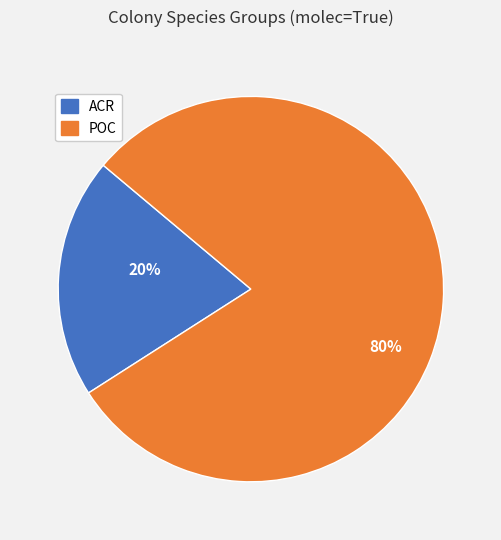

Do POC and ACR together represent more than half of the pie?

Yes